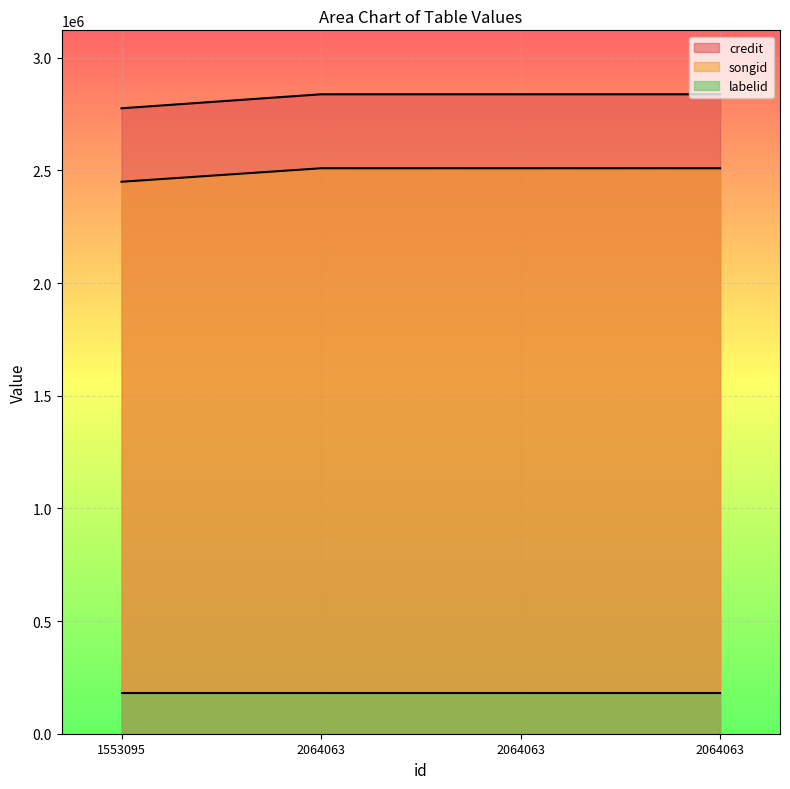

How many series are shown in this chart?

3